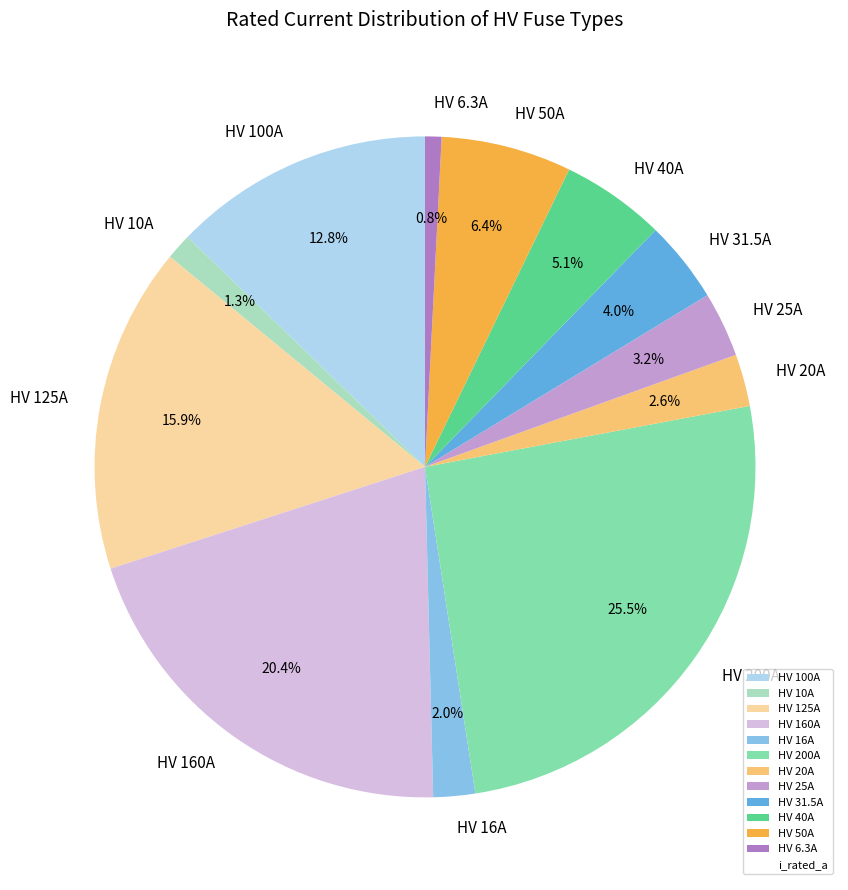

The HV 50A slice represents 6% of the pie. True or false?

True